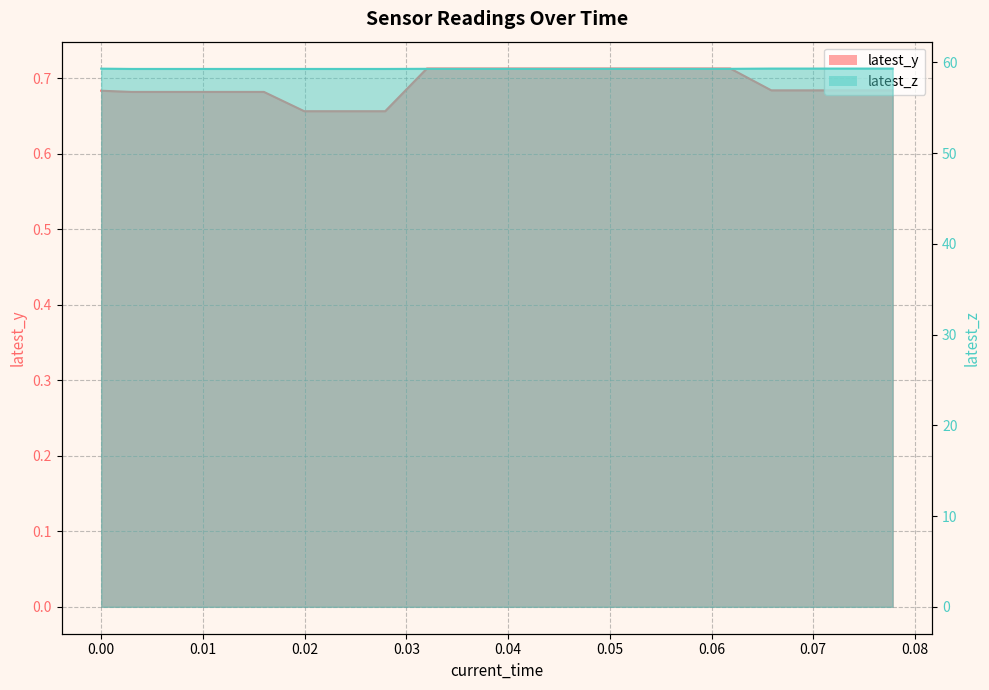

Count the latest_y values in the range 0 to 1.

20